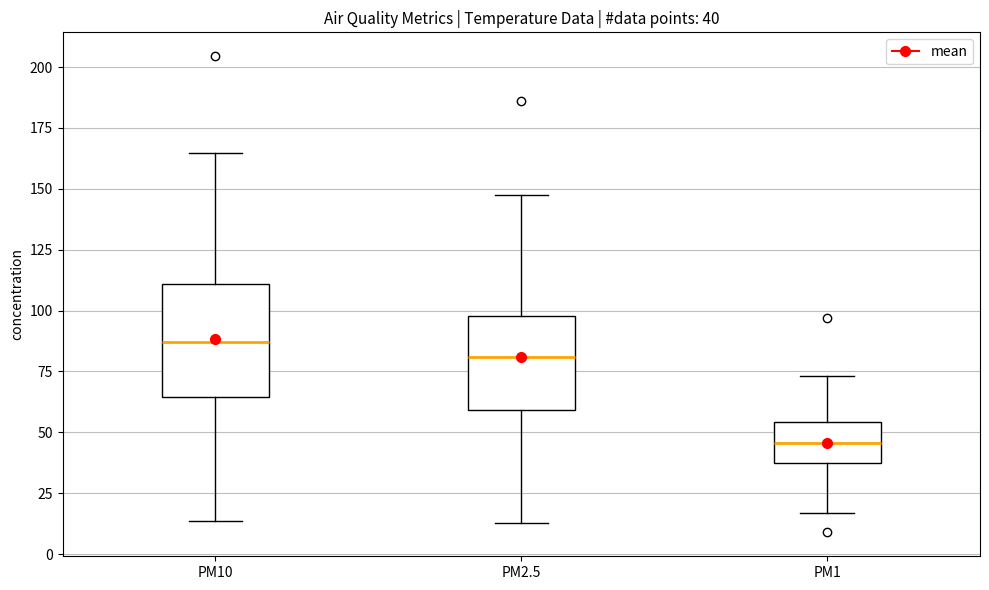

Which box is the tallest, from its lower edge to its upper edge?

PM10